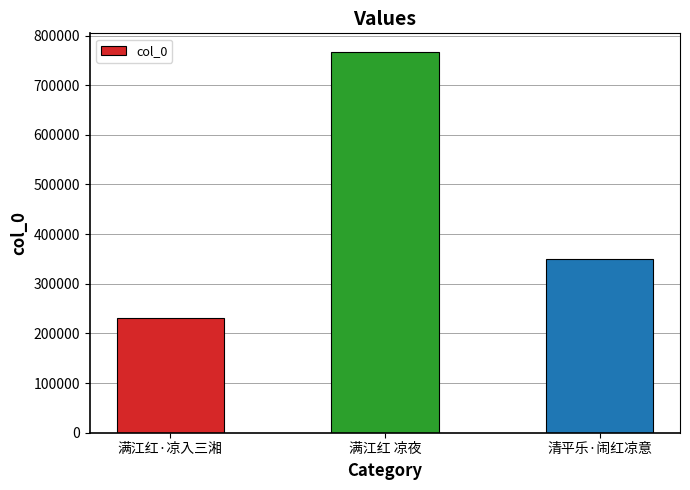

Reading left to right, what are all the values shown in this chart?

230103	766189	350477